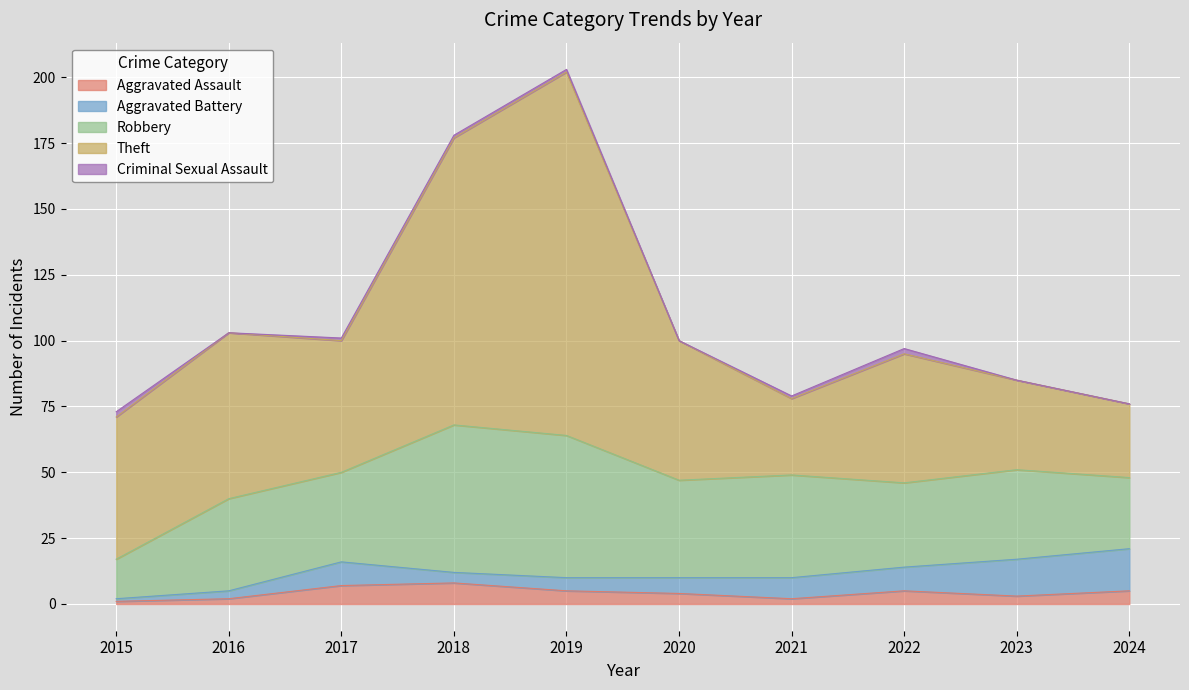

Reading left to right, transcribe all the data shown in this chart.

Aggravated Assault: 2015=1	2016=2	2017=7	2018=8	2019=5	2020=4	2021=2	2022=5	2023=3	2024=5
Aggravated Battery: 2015=1	2016=3	2017=9	2018=4	2019=5	2020=6	2021=8	2022=9	2023=14	2024=16
Robbery: 2015=15	2016=35	2017=34	2018=56	2019=54	2020=37	2021=39	2022=32	2023=34	2024=27
Theft: 2015=54	2016=63	2017=50	2018=109	2019=138	2020=53	2021=29	2022=49	2023=34	2024=28
Criminal Sexual Assault: 2015=2	2016=0	2017=1	2018=1	2019=1	2020=0	2021=1	2022=2	2023=0	2024=0